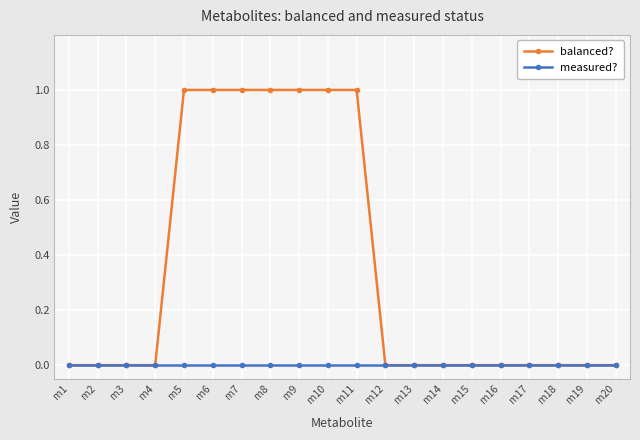

Which series has the largest range (max minus min)?

balanced?